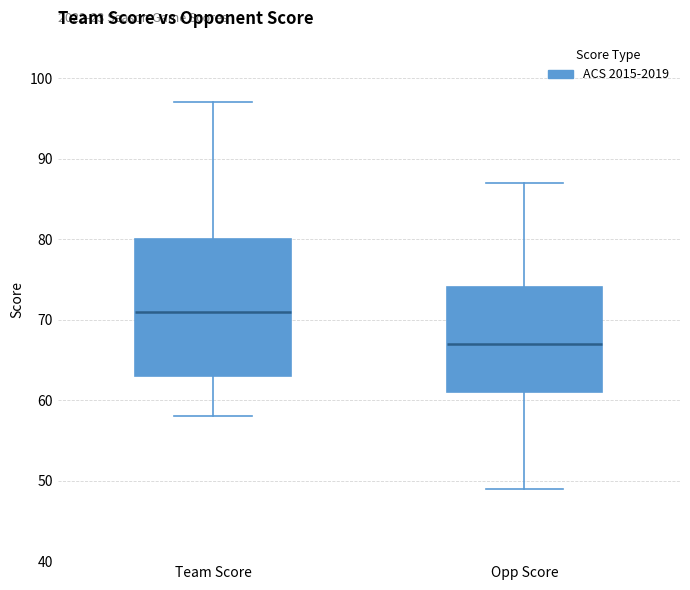

Which box has the lowest median line?

Opp Score